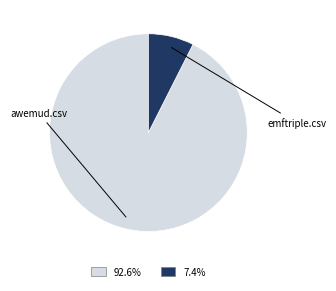

Does any single category account for the majority?

Yes